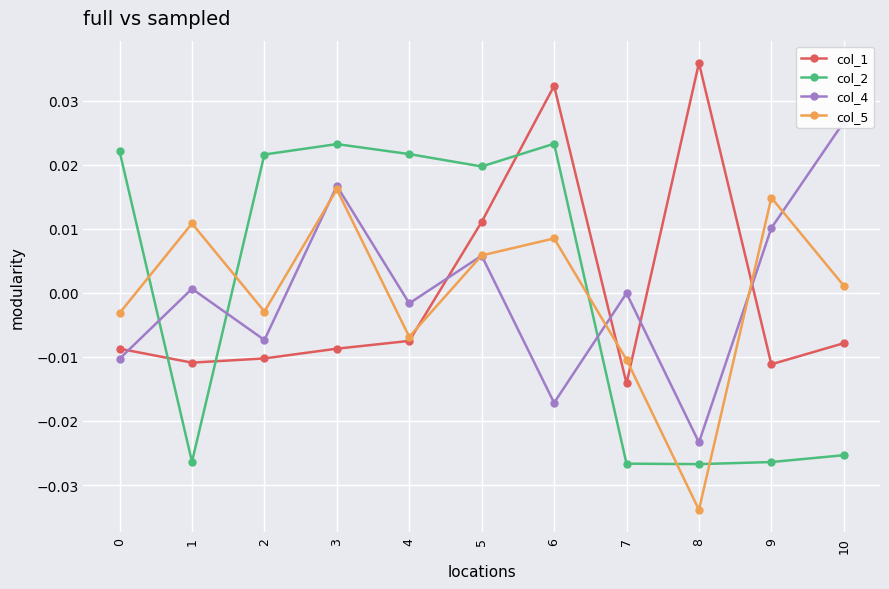

Rank the categories by col_5 value from highest to lowest.

3, 9, 1, 6, 5, 10, 2, 0, 4, 7, 8